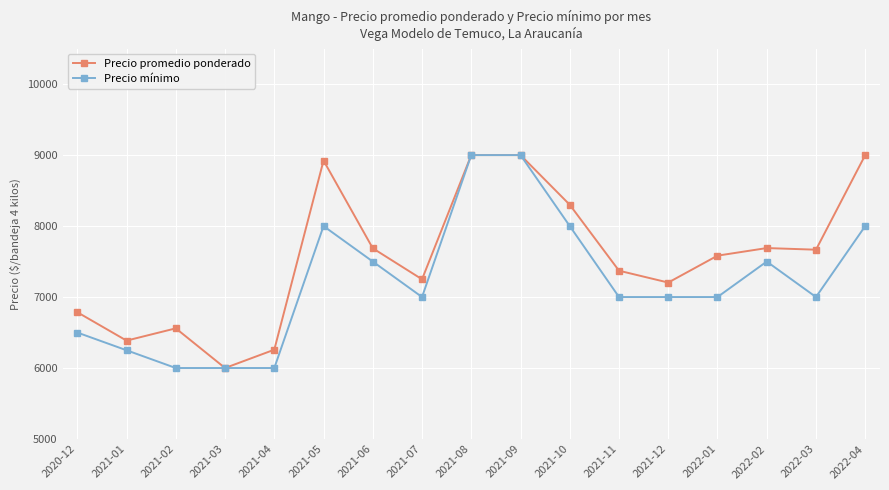

How many lines are shown in the chart?

2